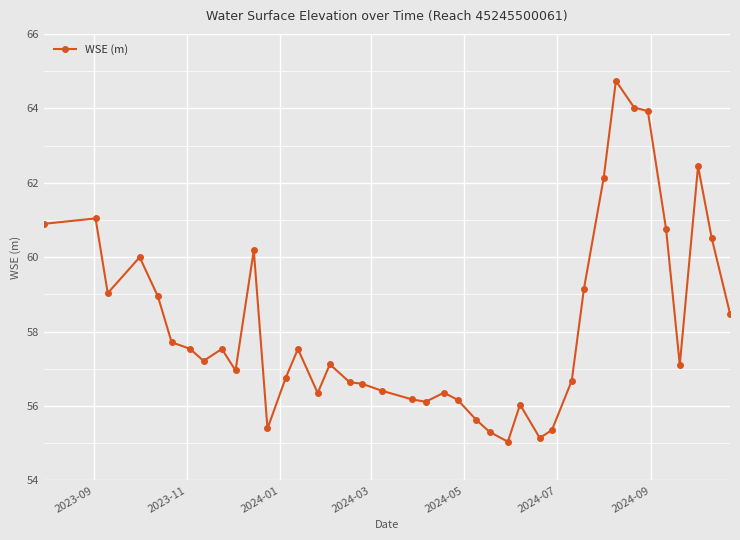

What is the minimum value shown in the chart?

55.0